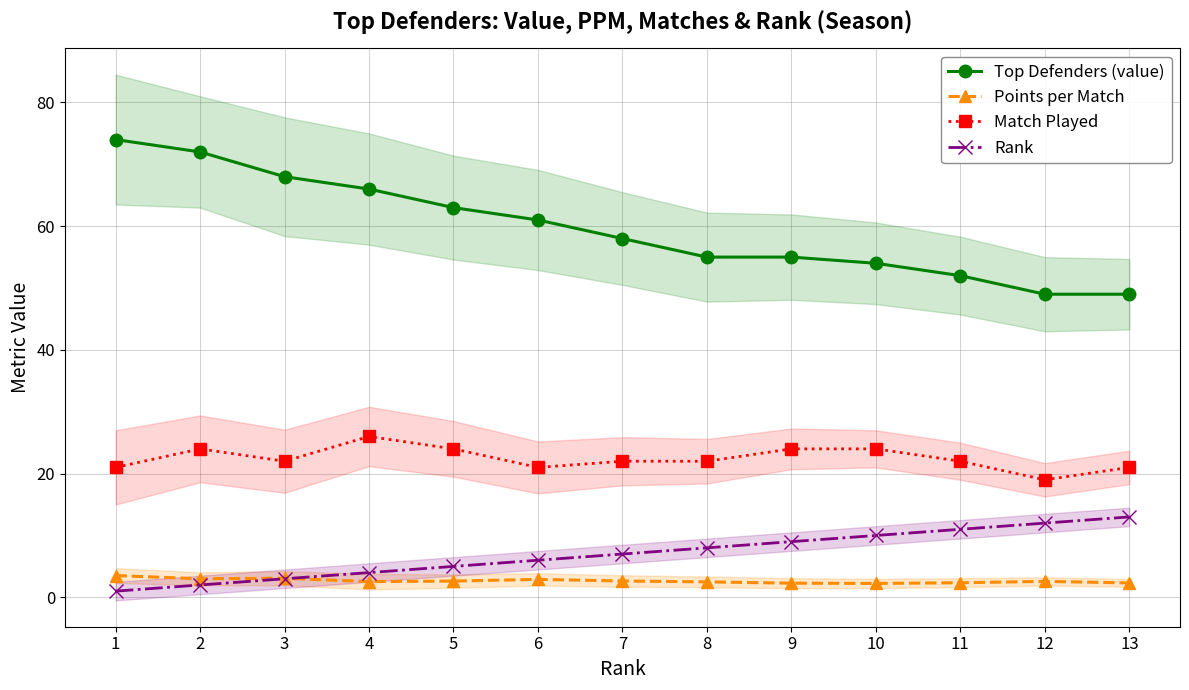

Between 3 and 9, which is larger?

3